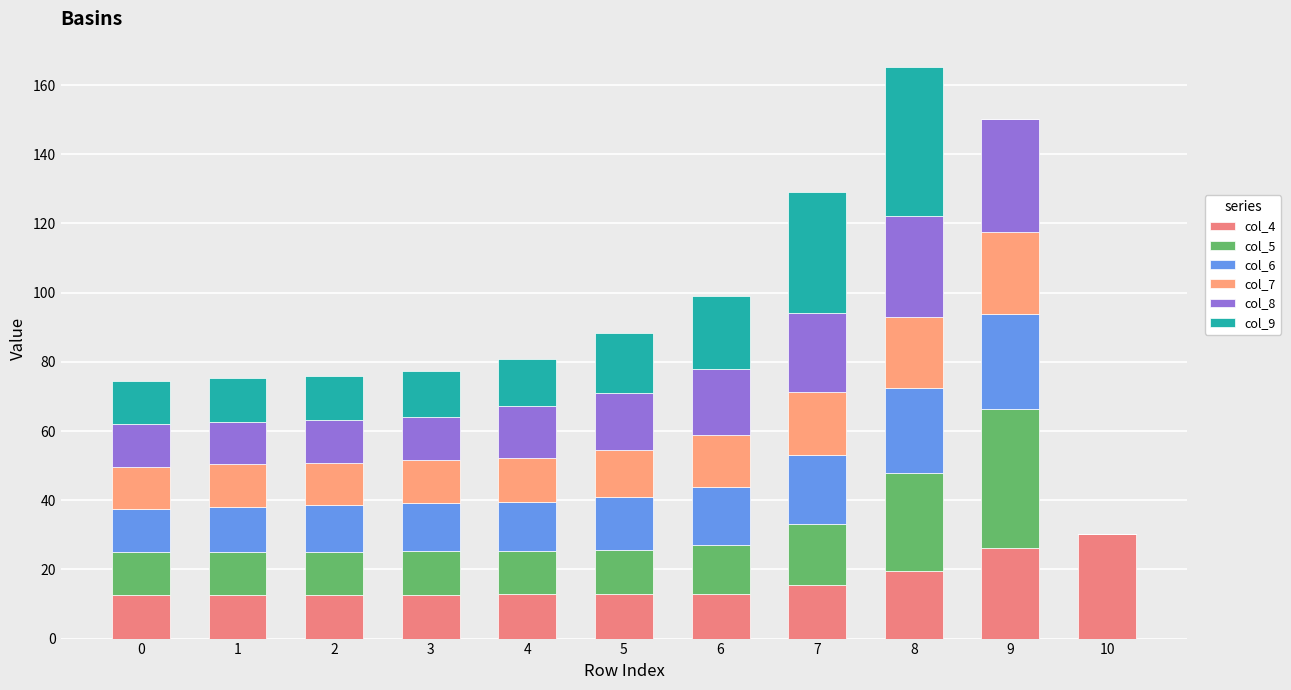

How many data points does each series have?

11